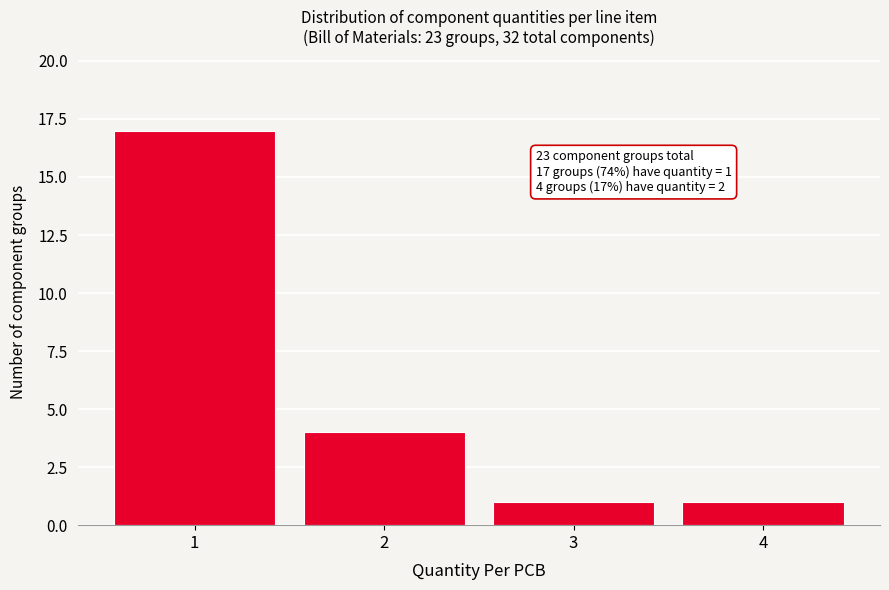

Reading right to left, extract all data points from this chart.

1	1	4	17